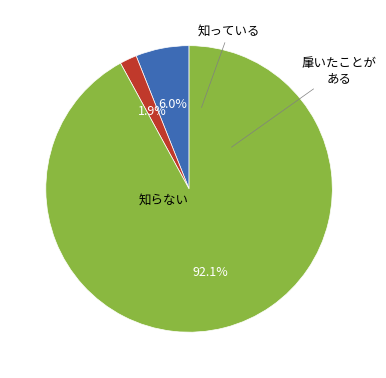

Is there a majority slice in this chart?

Yes